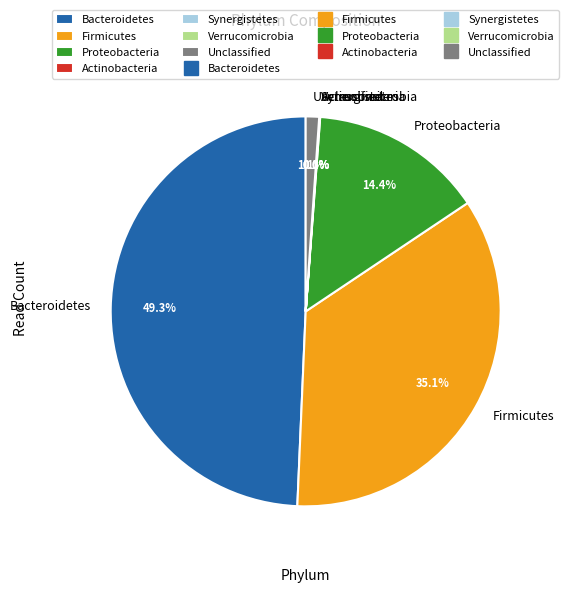

Does Proteobacteria account for over 50% of the chart?

No